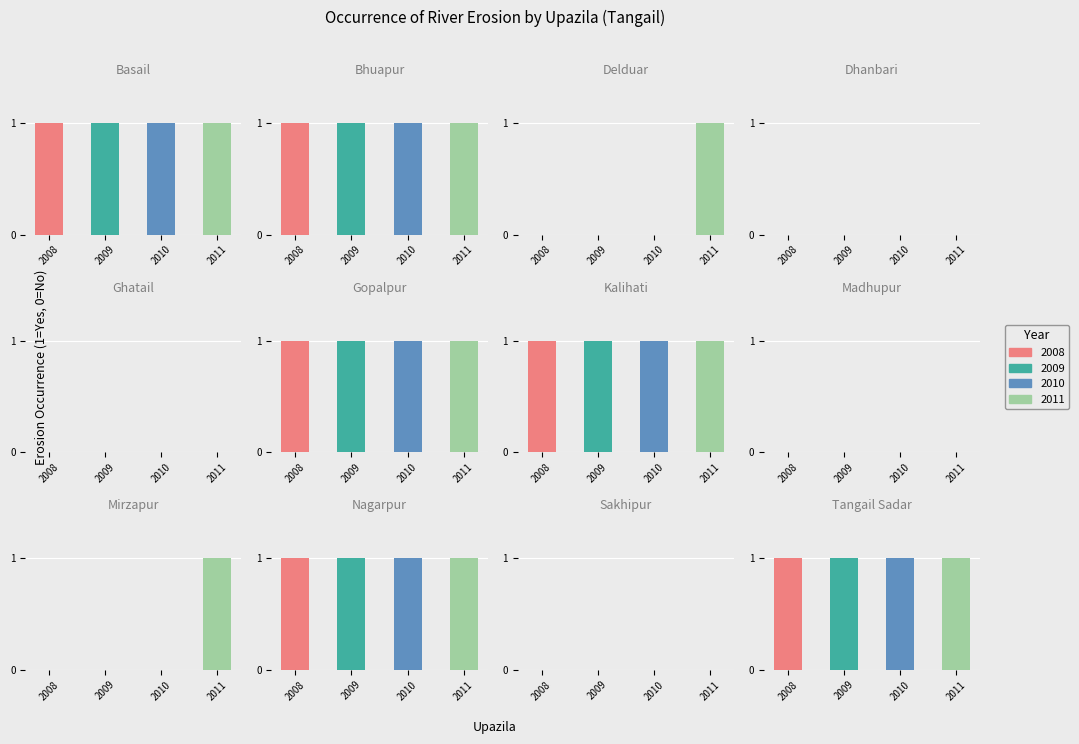

Reading right to left, extract all data points from this chart.

2008: Tangail Sadar=1	Sakhipur=0	Nagarpur=1	Mirzapur=0	Madhupur=0	Kalihati=1	Gopalpur=1	Ghatail=0	Dhanbari=0	Delduar=0	Bhuapur=1	Basail=1
2009: Tangail Sadar=1	Sakhipur=0	Nagarpur=1	Mirzapur=0	Madhupur=0	Kalihati=1	Gopalpur=1	Ghatail=0	Dhanbari=0	Delduar=0	Bhuapur=1	Basail=1
2010: Tangail Sadar=1	Sakhipur=0	Nagarpur=1	Mirzapur=0	Madhupur=0	Kalihati=1	Gopalpur=1	Ghatail=0	Dhanbari=0	Delduar=0	Bhuapur=1	Basail=1
2011: Tangail Sadar=1	Sakhipur=0	Nagarpur=1	Mirzapur=1	Madhupur=0	Kalihati=1	Gopalpur=1	Ghatail=0	Dhanbari=0	Delduar=1	Bhuapur=1	Basail=1